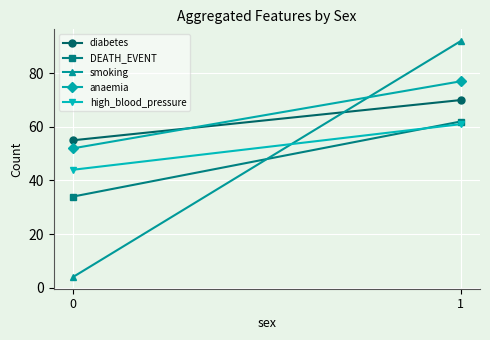

Count the diabetes values in the range 55 to 70.

2